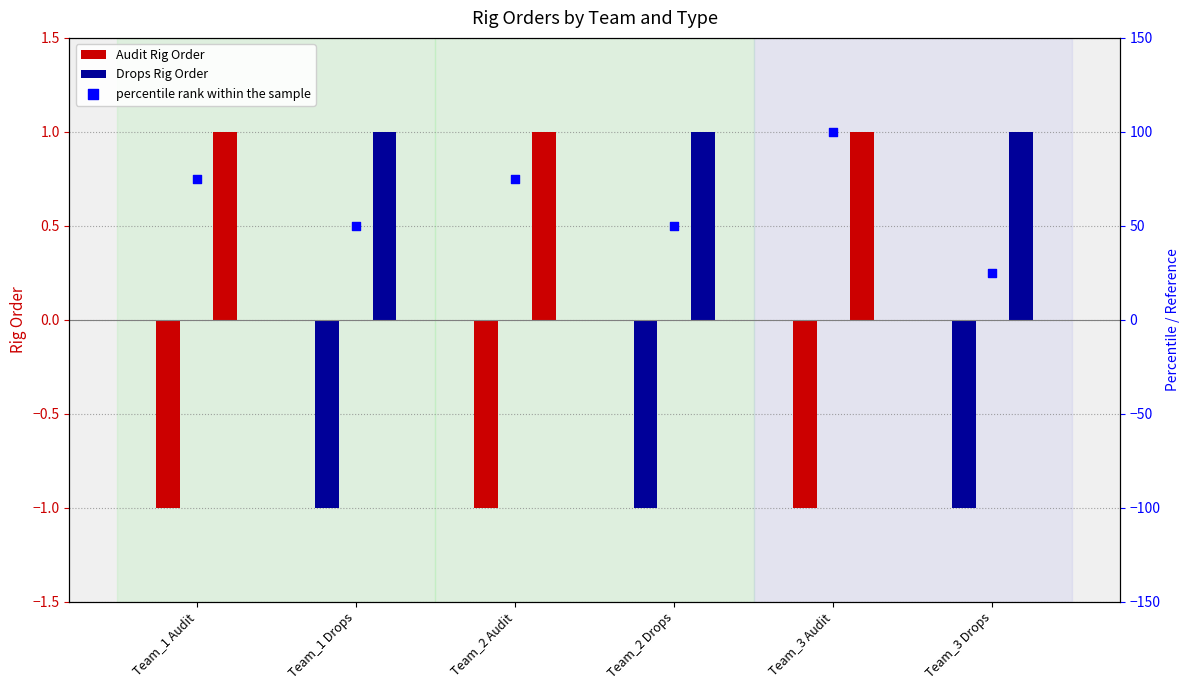

What is the ratio of the value at Team_2 Drops to the value at Team_3 Audit?

0.5